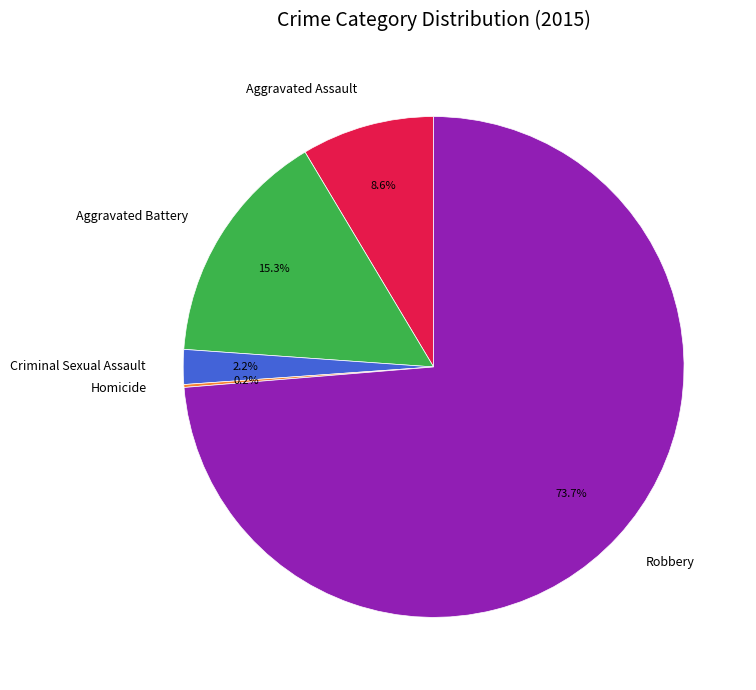

Which category accounts for the majority?

Robbery